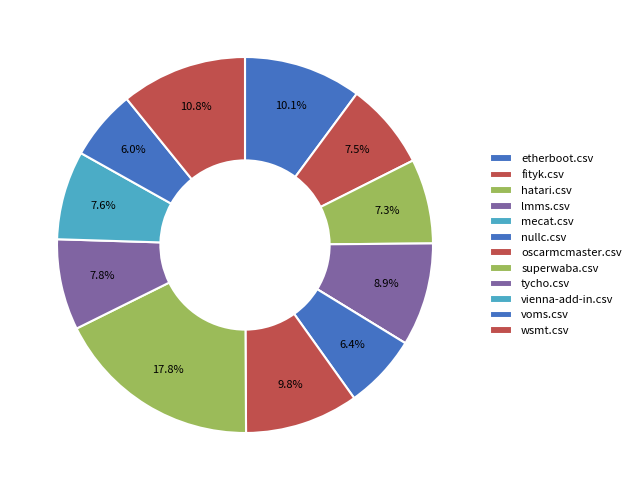

True or false: hatari.csv accounts for 7% of the total.

True